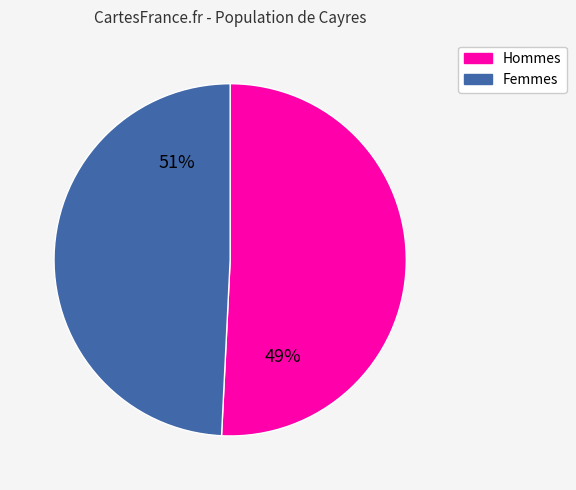

To the nearest percent, what is the difference between the largest and smallest slice percentages?

2%